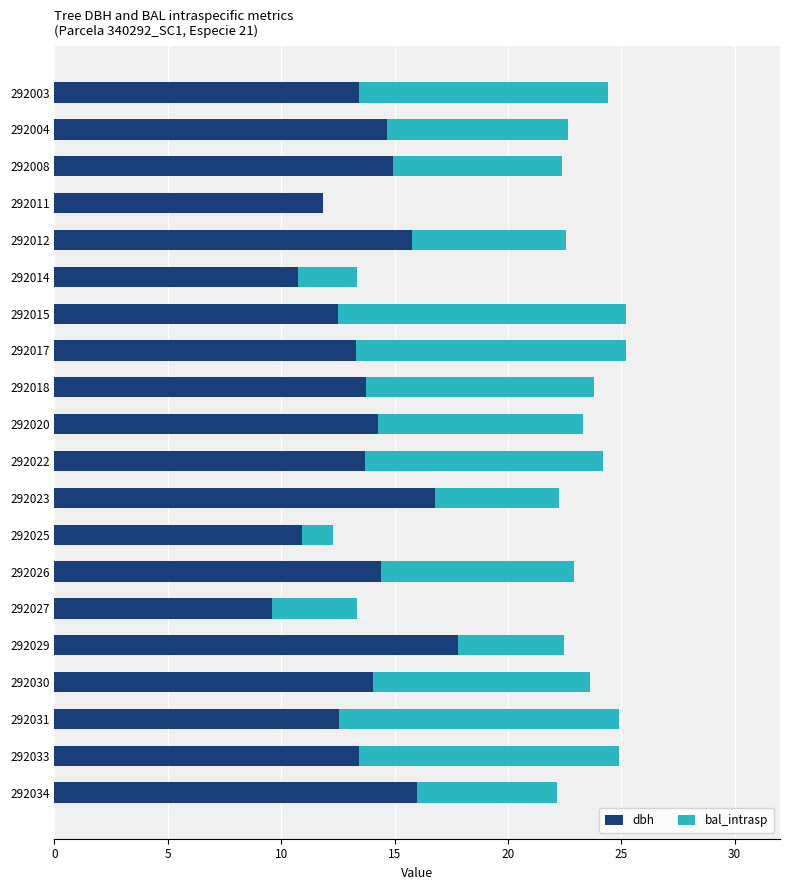

Which category has the highest value in the dbh series?

292029